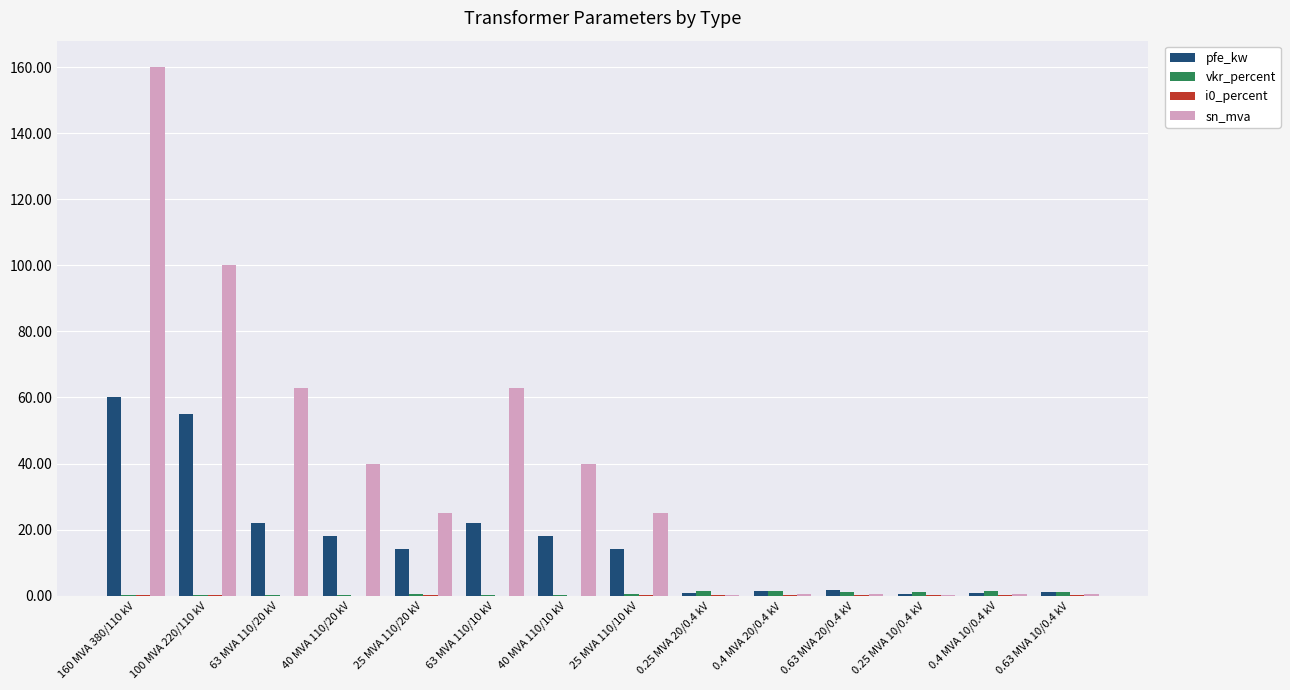

What is the maximum value for sn_mva?

160.0